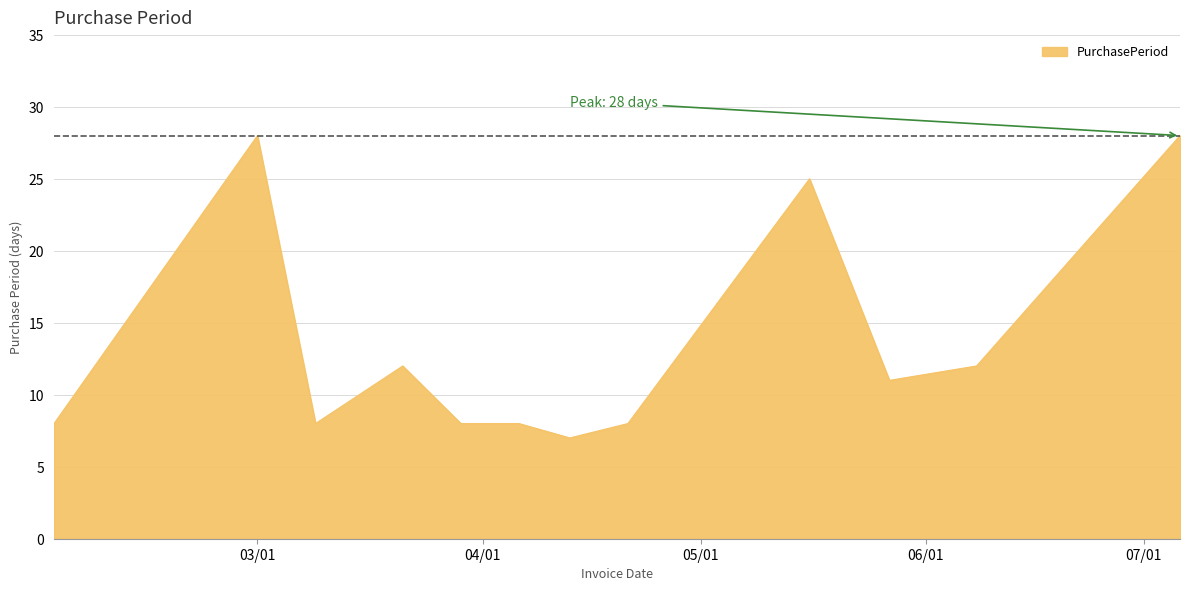

What is the smallest value displayed?

7